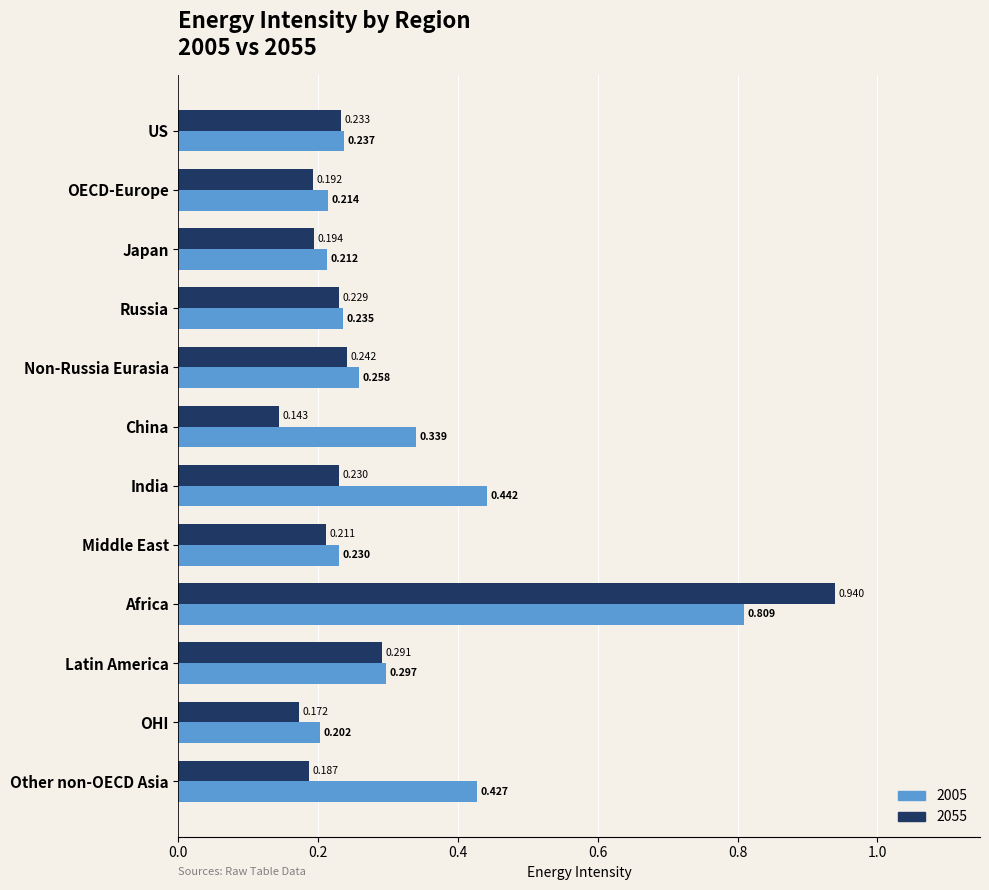

Is the value of 2005 at OHI greater than the value of 2055 at India?

No